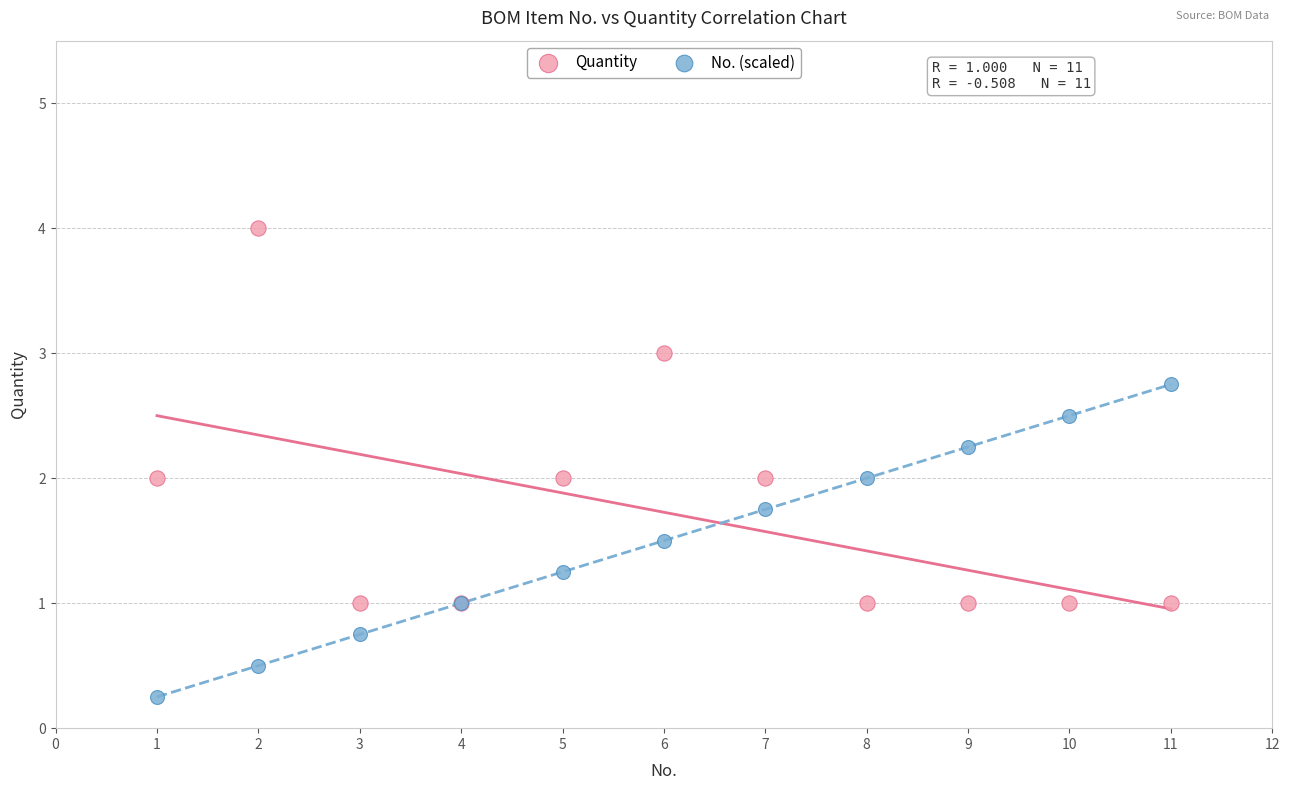

Which series contains the lowest Y value?

No. (scaled)